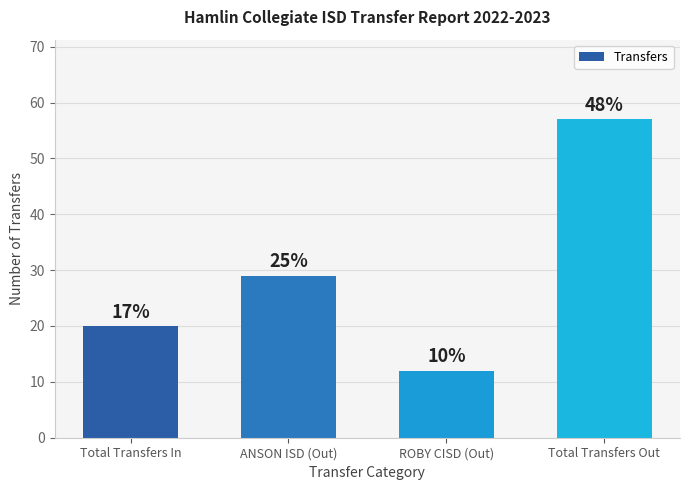

What is the difference between the maximum and minimum values?

45